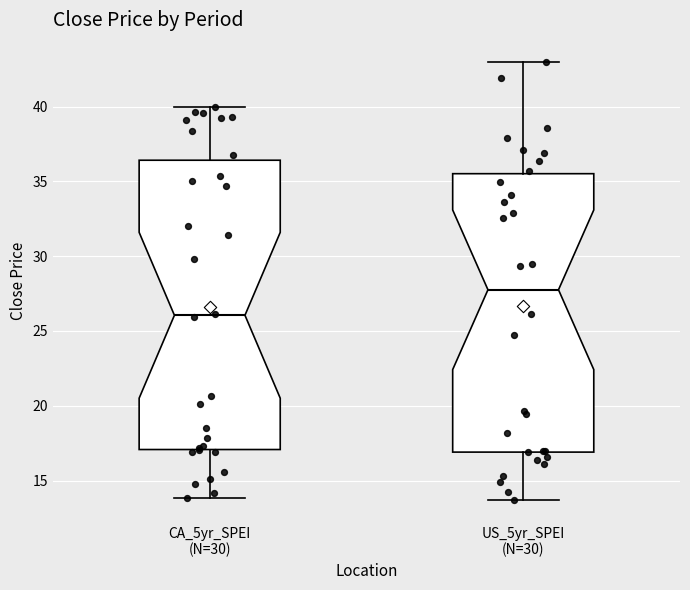

Reading left to right, transcribe this box plot: for each box, give where its median line is, the range the box spans, and where its two whiskers end, as read against the y-axis. The values are not printed on the chart, so give them approximately, as read against the axis.

CA_5yr_SPEI (N=30): median 26.0, box 17.0 to 36.5, whiskers 14.0 to 40.0
US_5yr_SPEI (N=30): median 28.0, box 17.0 to 35.5, whiskers 13.5 to 43.0